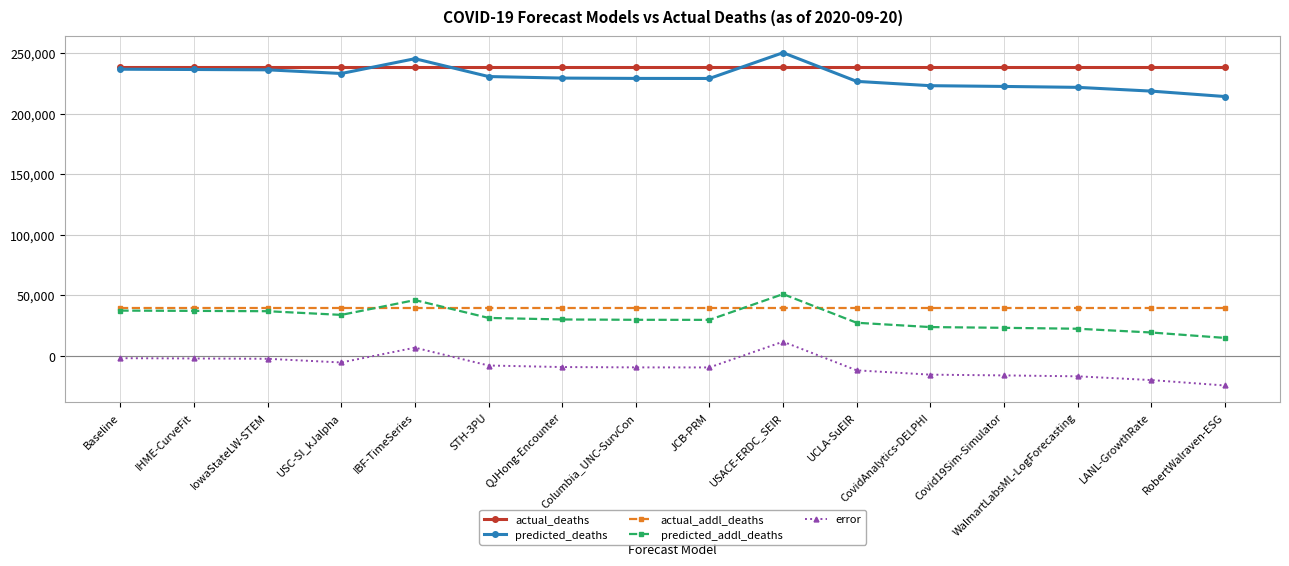

What is the total value across all series at RobertWalraven-ESG?

482551.6